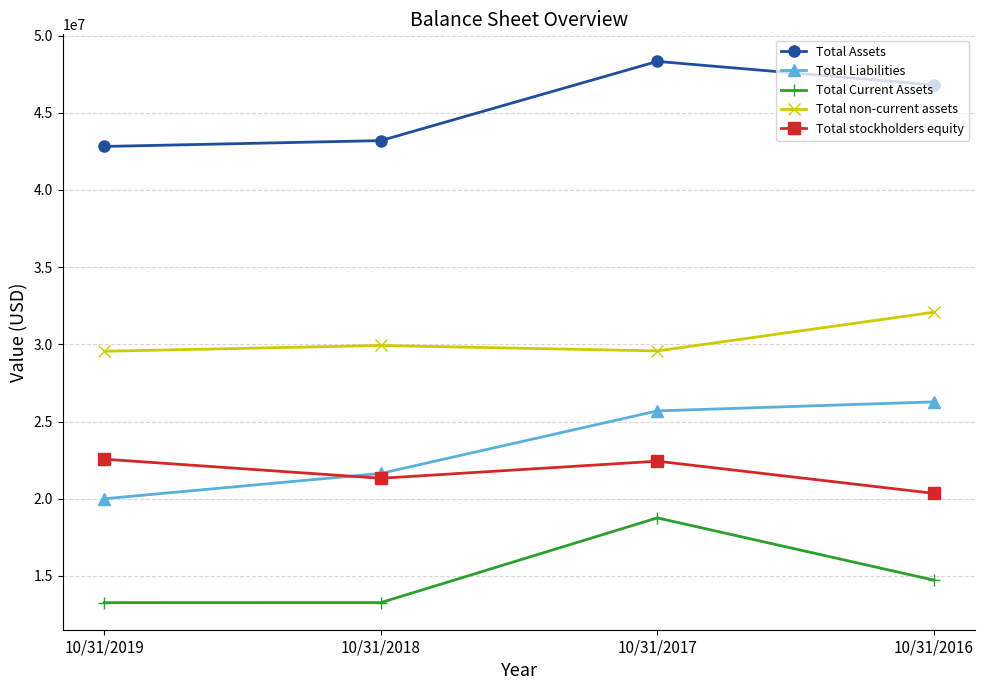

What is the value of the Total Liabilities point at the 1st from the left?

19997000